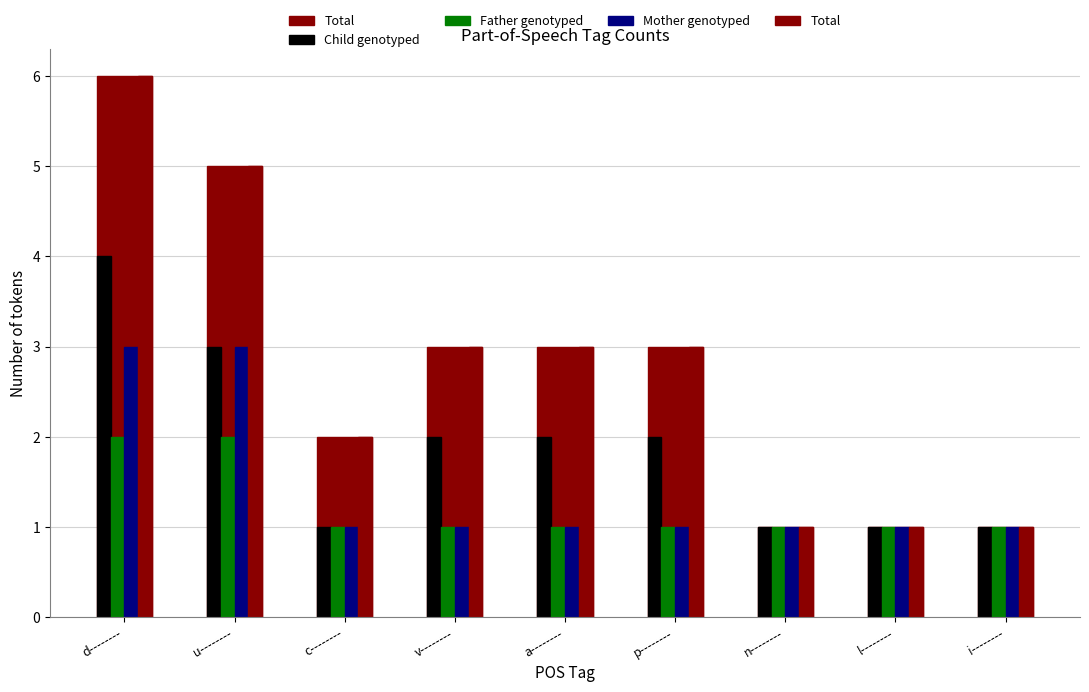

How many Father genotyped values are between 1 and 2?

9